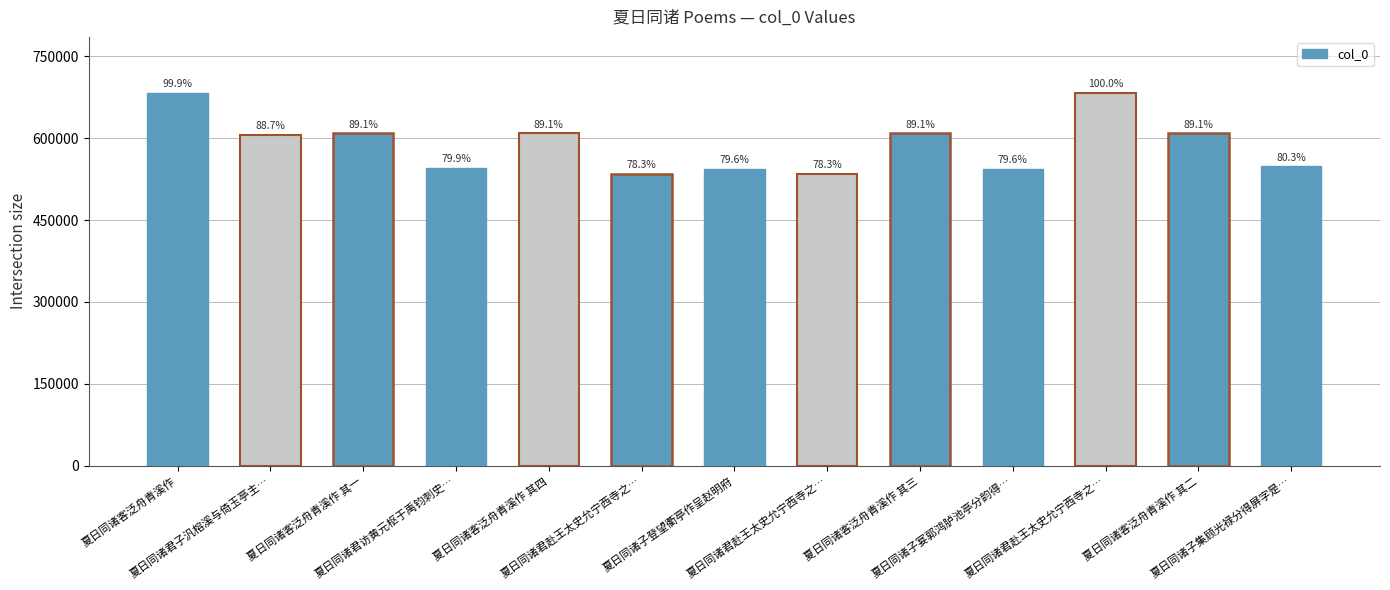

Reading right to left, transcribe all the data shown in this chart.

548226	608470	682914	543744	608471	534995	543773	534996	608472	545602	608469	605609	682383